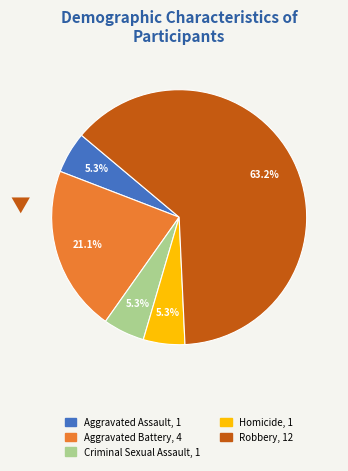

Between Criminal Sexual Assault and Aggravated Battery, which is larger?

Aggravated Battery